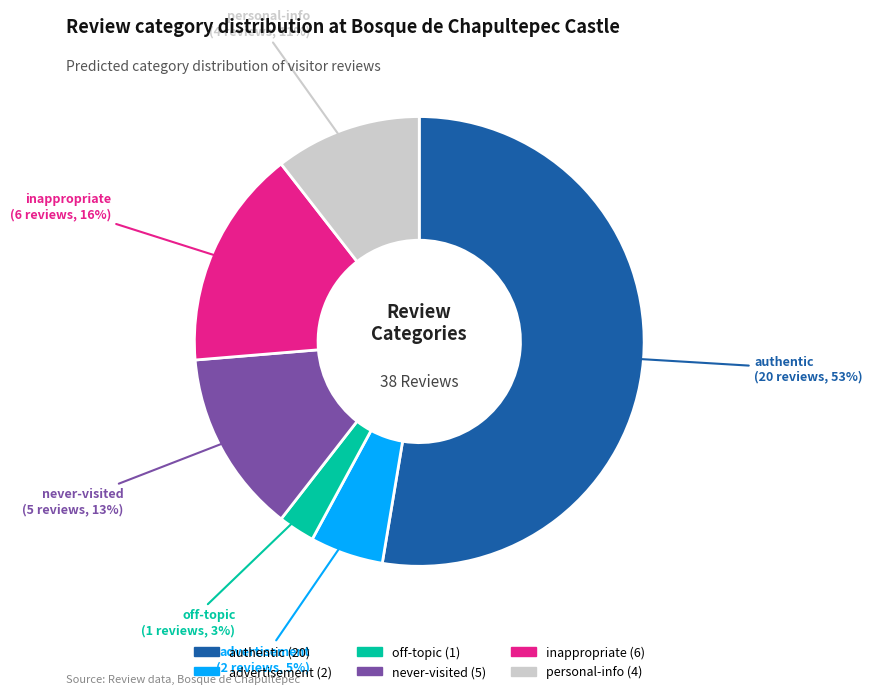

Which category accounts for the majority?

authentic